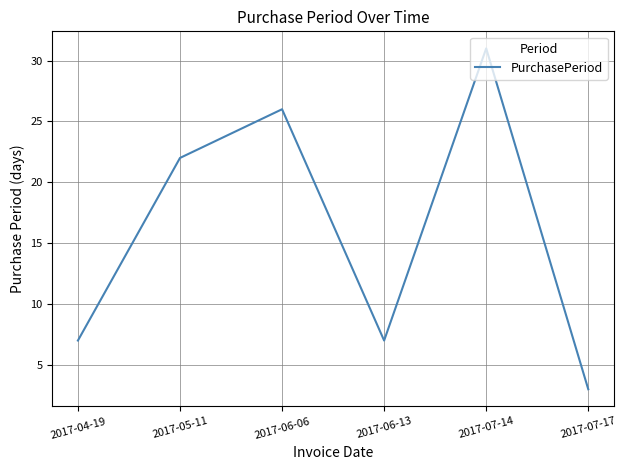

Reading left to right, transcribe all the data shown in this chart.

2017-04-19=7	2017-05-11=22	2017-06-06=26	2017-06-13=7	2017-07-14=31	2017-07-17=3